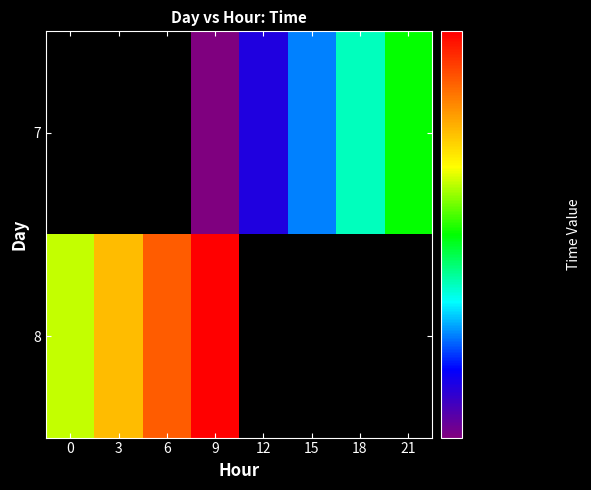

True or false: 8 has a value of 21799.0 at 0.

True